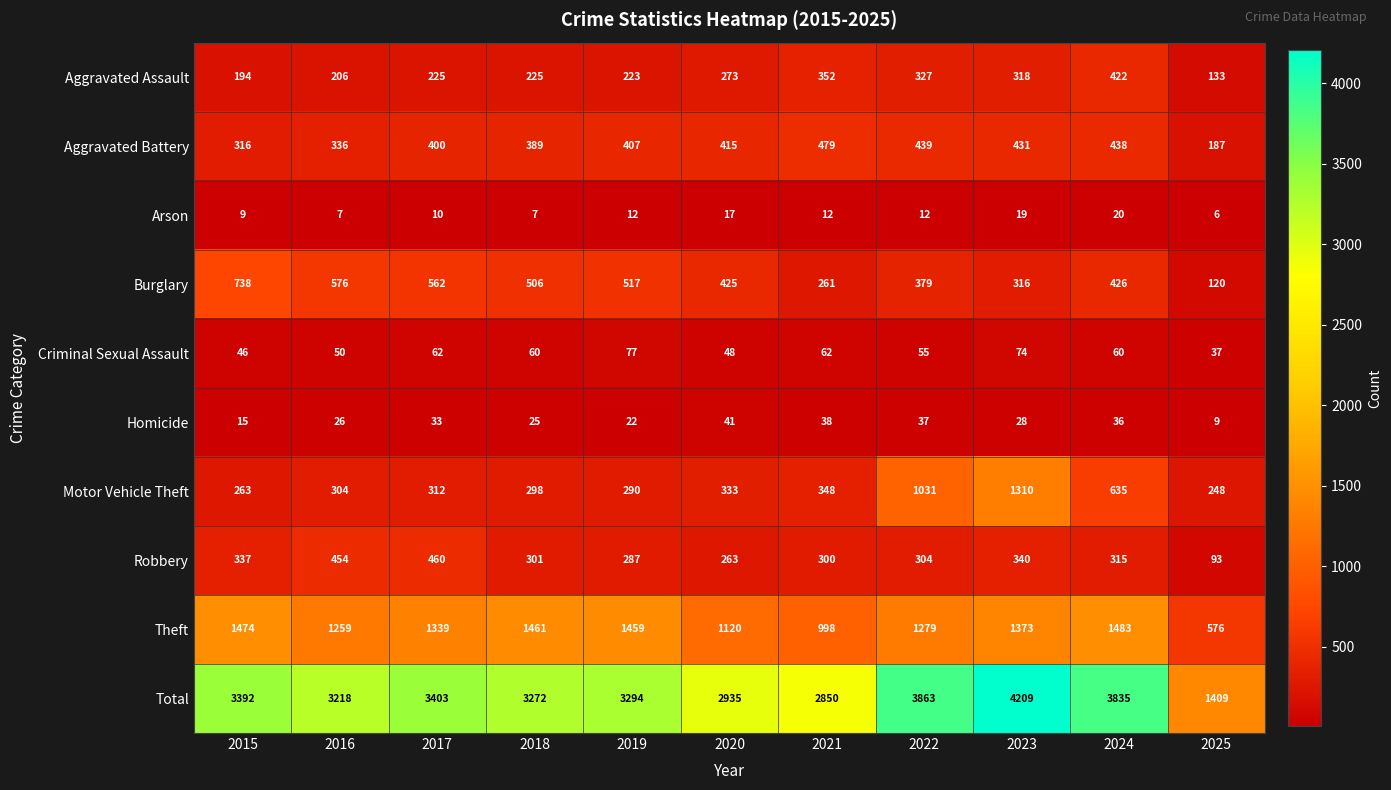

Rank the series by their maximum value, from lowest to highest.

Arson, Homicide, Criminal Sexual Assault, Aggravated Assault, Robbery, Aggravated Battery, Burglary, Motor Vehicle Theft, Theft, Total